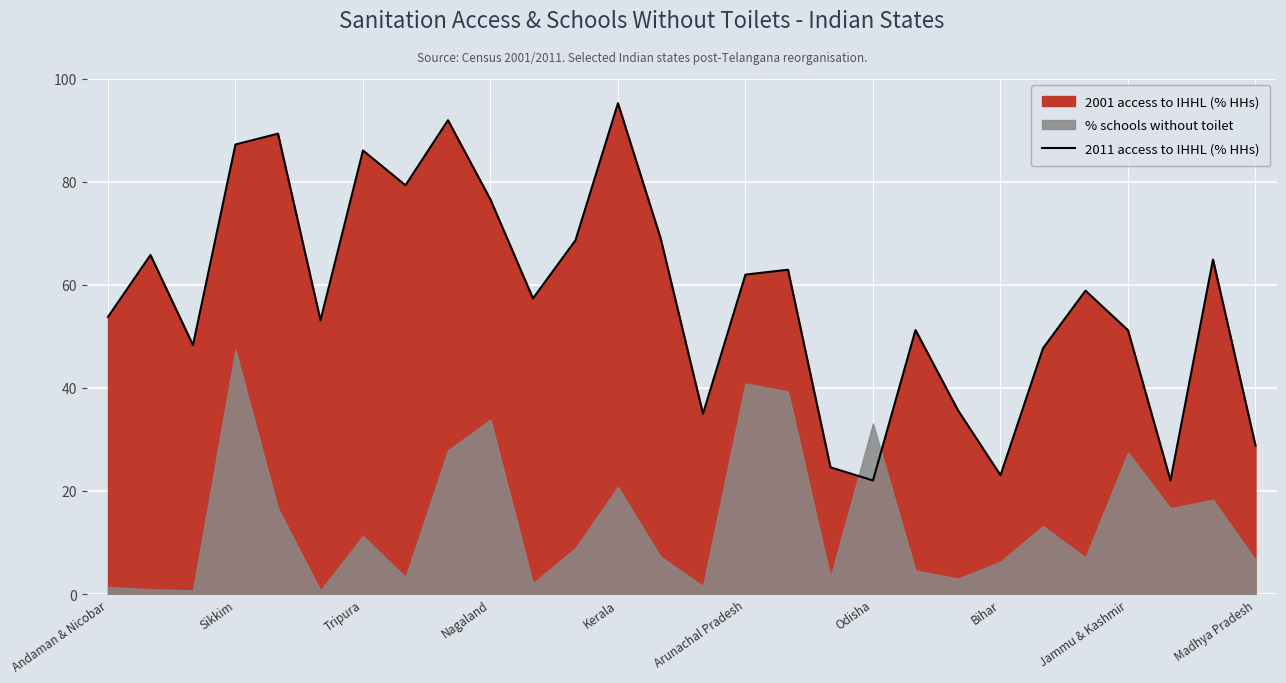

The 2011 access to IHHL (% HHs) series shows 62.0 at Arunachal Pradesh. True or false?

True